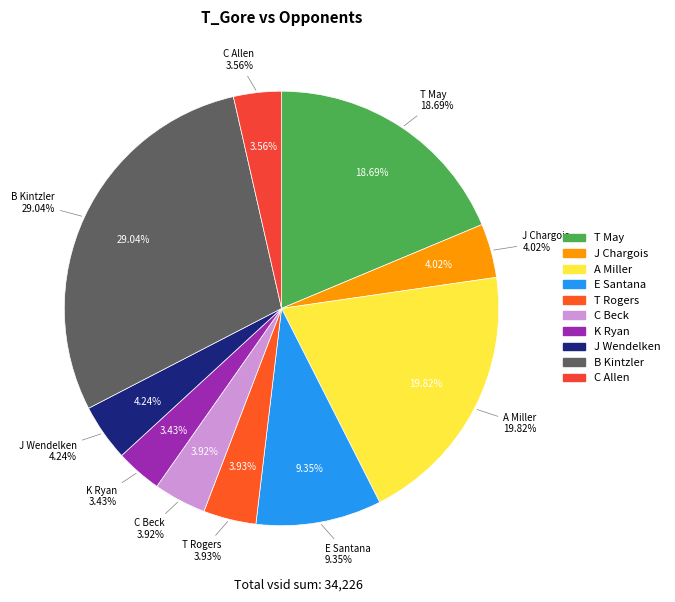

To the nearest percent, what is the combined percentage of B Kintzler and A Miller?

49%